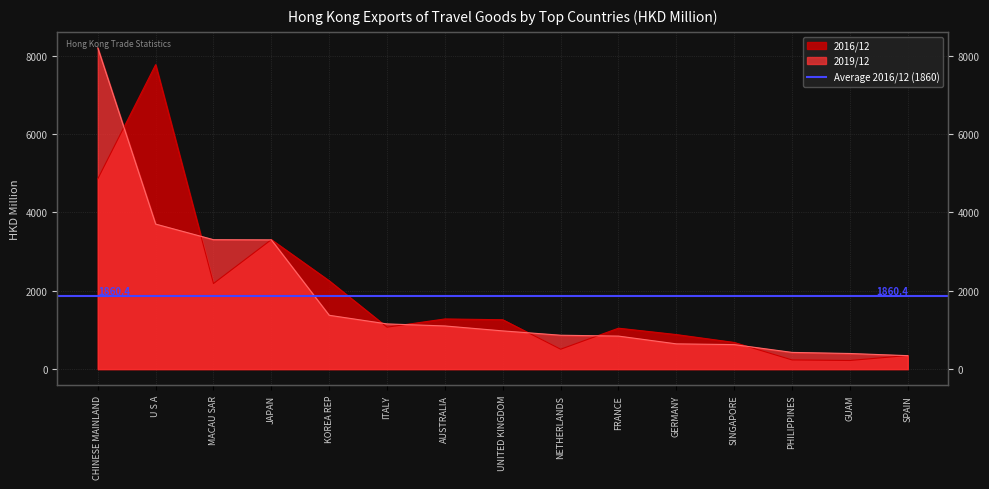

The 2019/12 series shows 864.9 at NETHERLANDS. True or false?

True